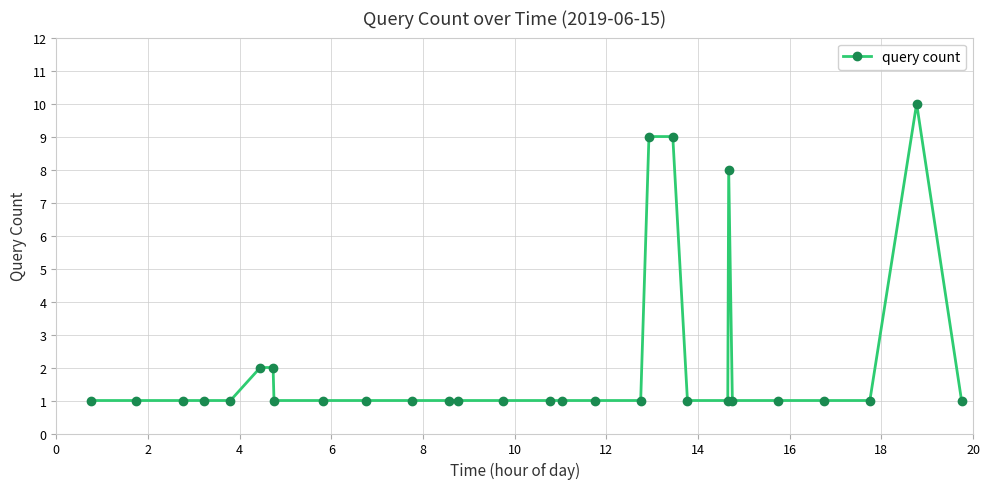

True or false: there are more than 0 points higher than both neighbors.

True